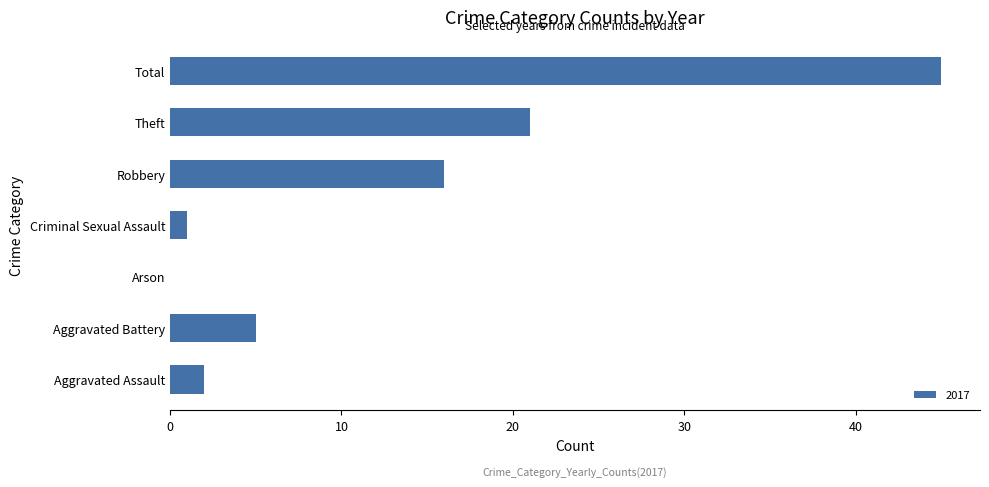

Is it true that the value at Aggravated Assault is 2?

True